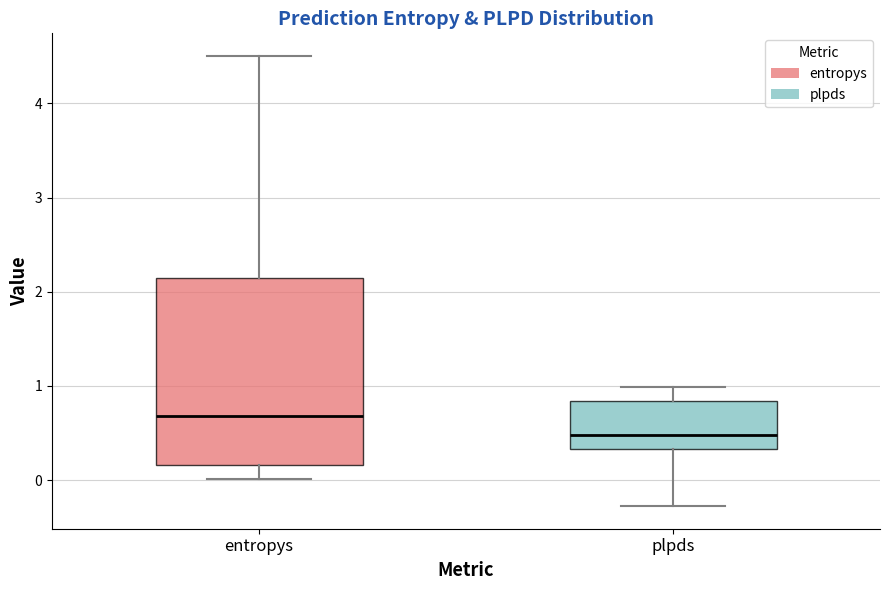

Reading left to right, read every box against the y-axis: the position of its median line, the range the box covers, and the ends of its whiskers. The values are not printed on the chart, so give them approximately, as read against the axis.

entropys: median 0.7, box 0.2 to 2.1, whiskers 0.0 to 4.5
plpds: median 0.5, box 0.3 to 0.8, whiskers -0.3 to 1.0